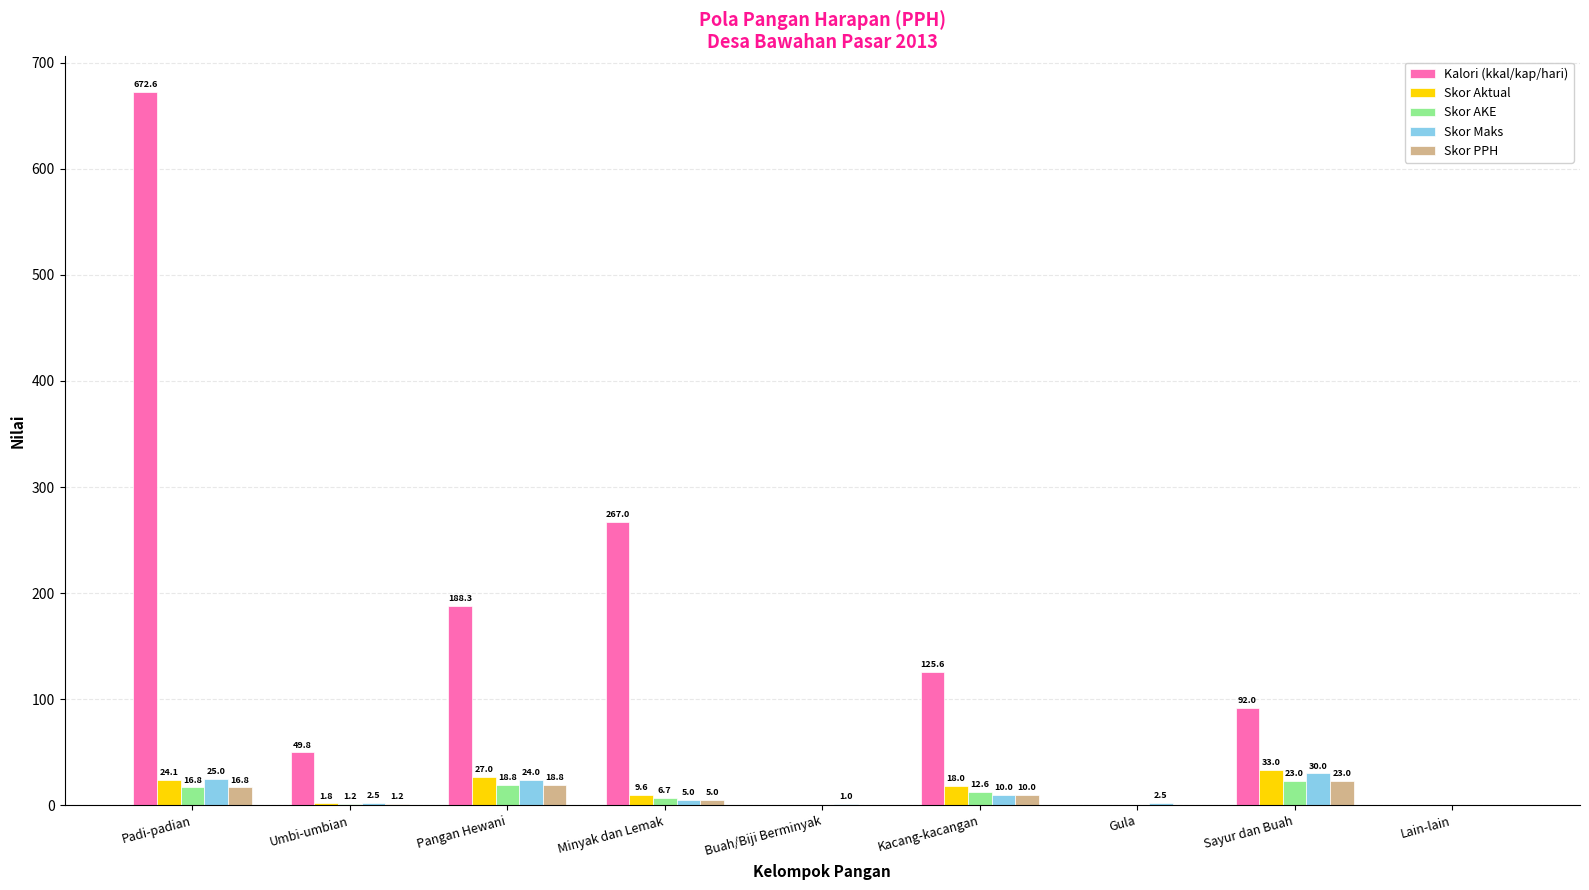

The Skor PPH series shows 10.0 at Kacang-kacangan. True or false?

True